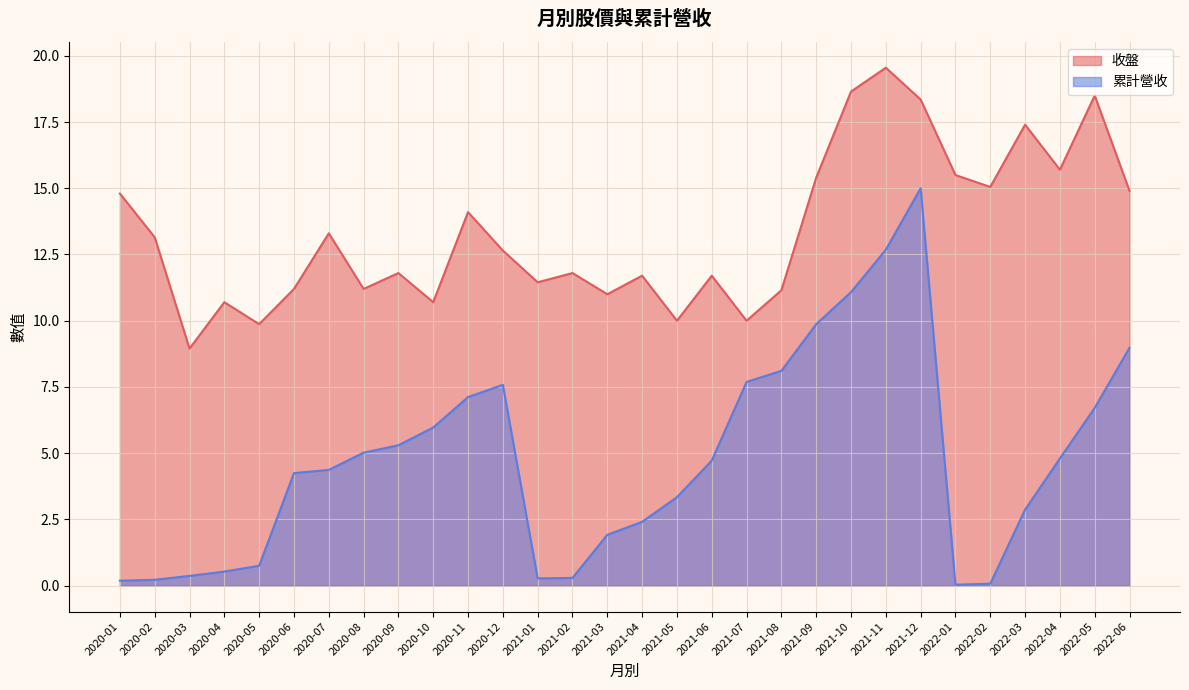

What is the average value of the 累計營收 series?

4.8